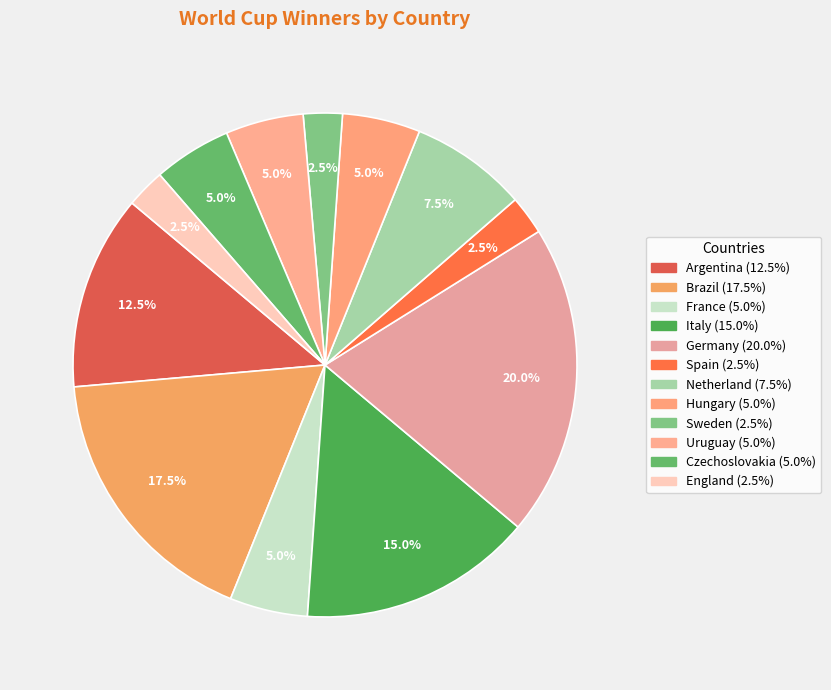

Does England represent more than half of the total?

No